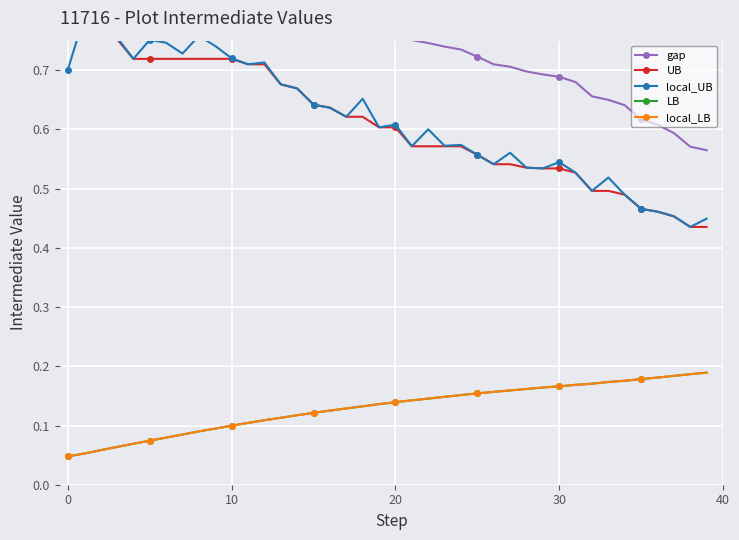

Between 9 and 33, which is larger?

9